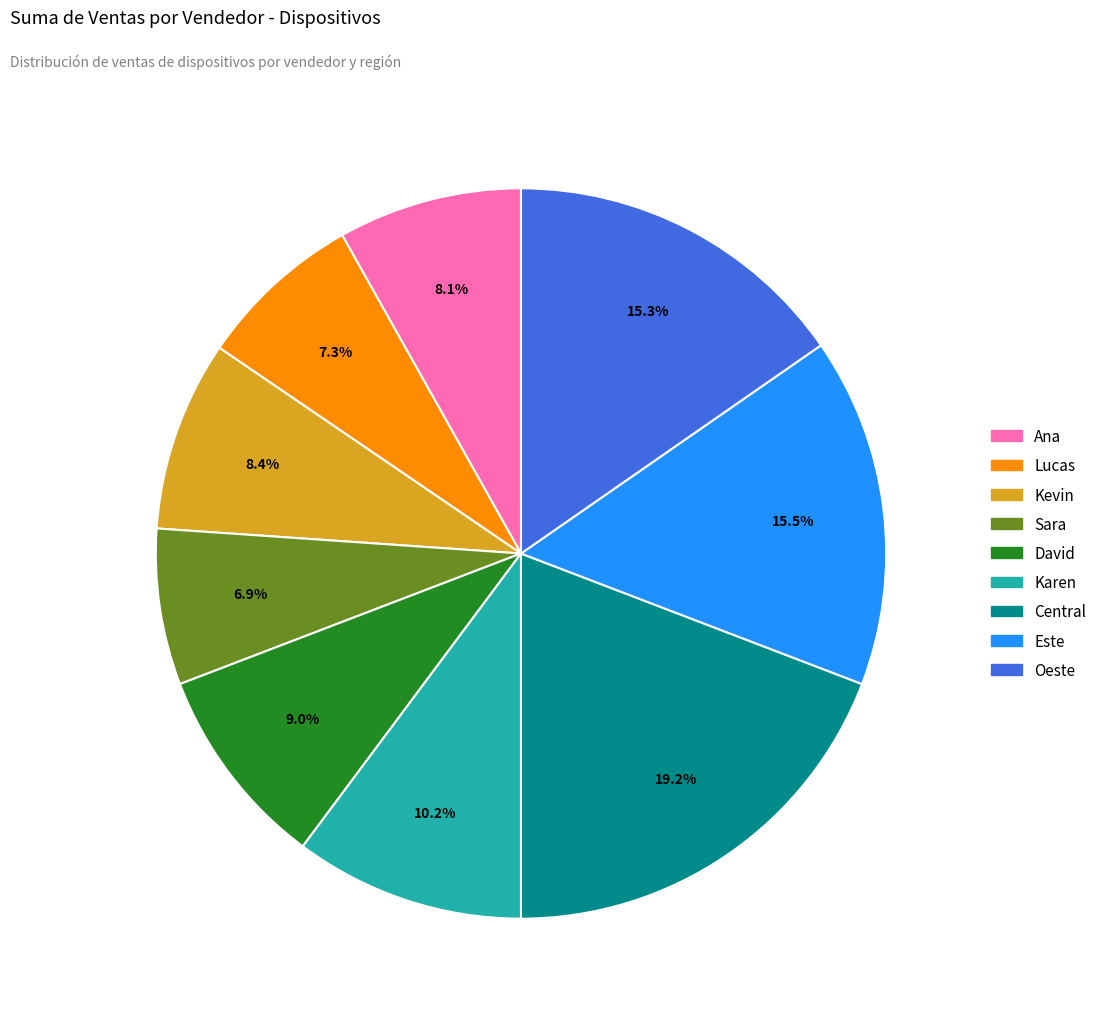

Which has a higher value, Central or Lucas?

Central